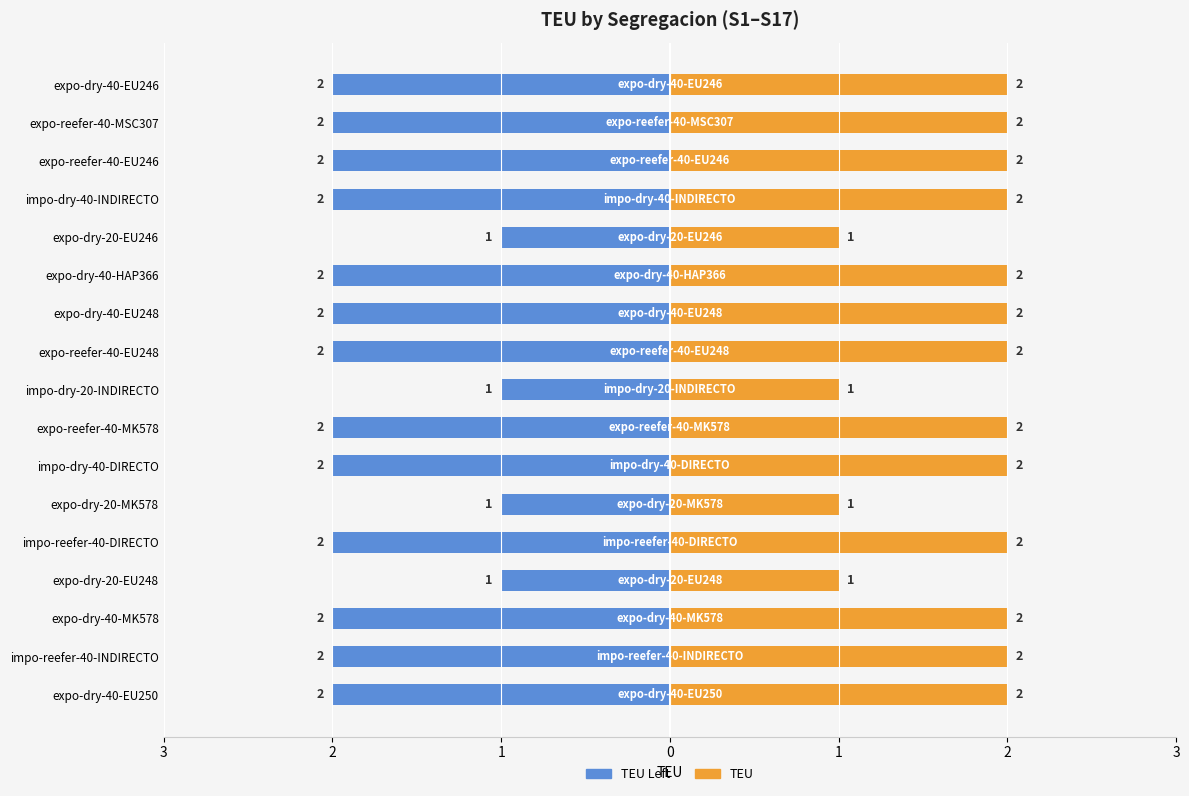

How many data points in TEU are less than 2?

4